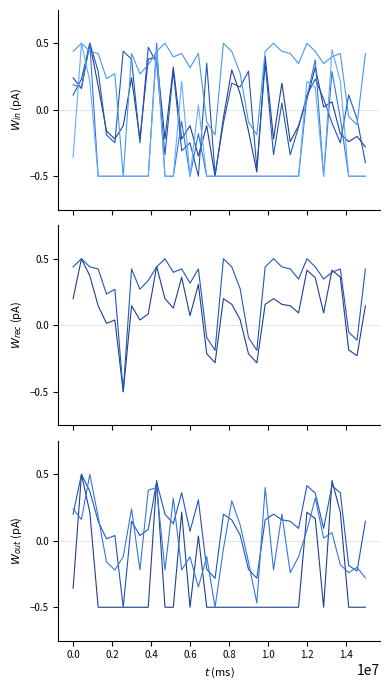

True or false: RATE has more than 1 points higher than both neighbors.

True